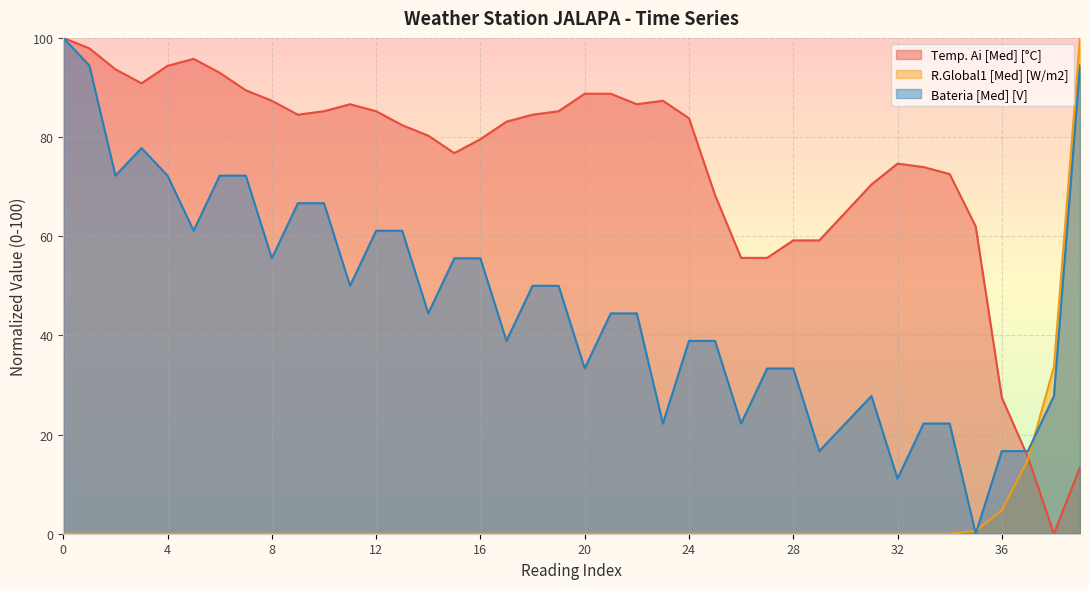

What is the average value of the Bateria [Med] [V] series?

46.7